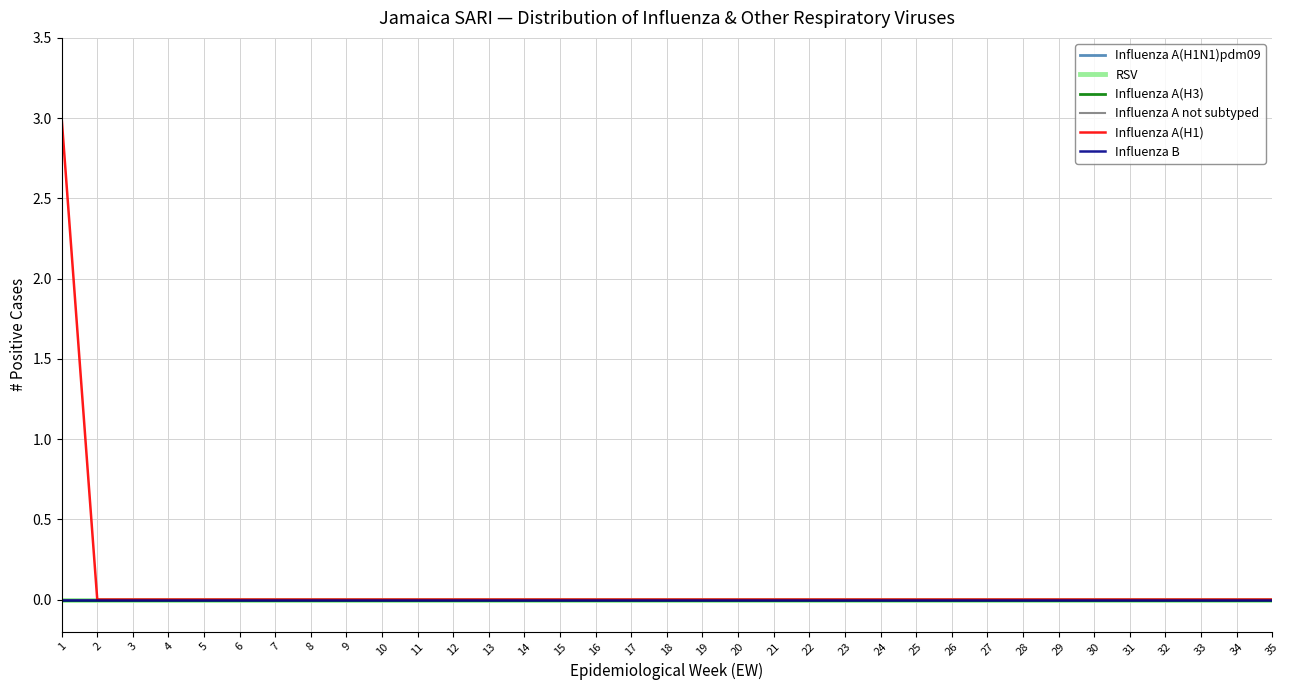

The Influenza A(H1) series shows -2 at 14. True or false?

False